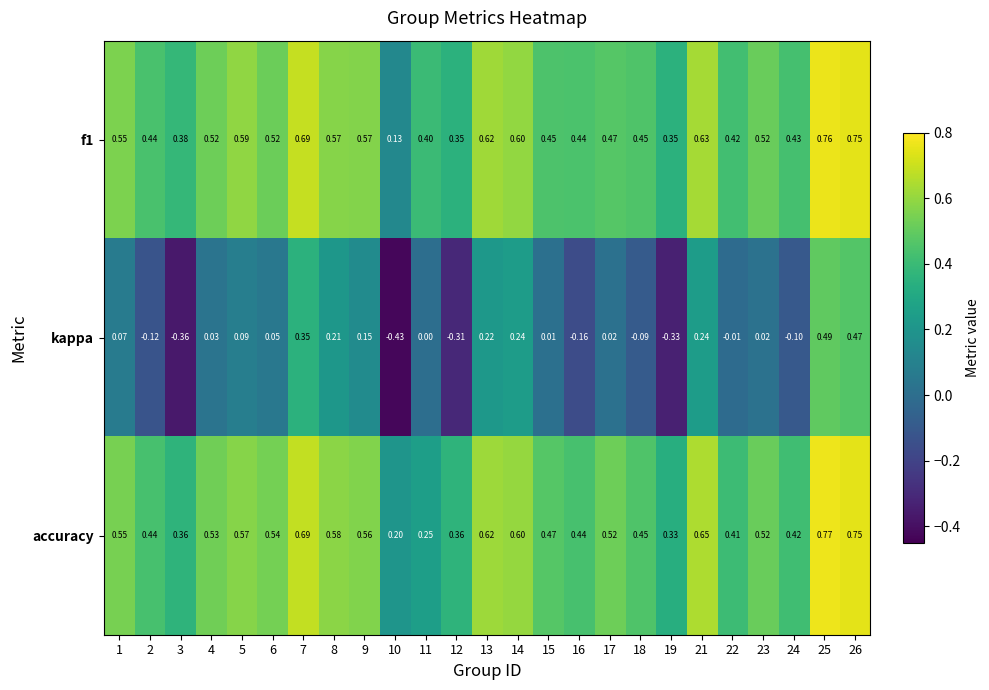

Is the value of accuracy at 26 greater than the value of kappa at 24?

Yes